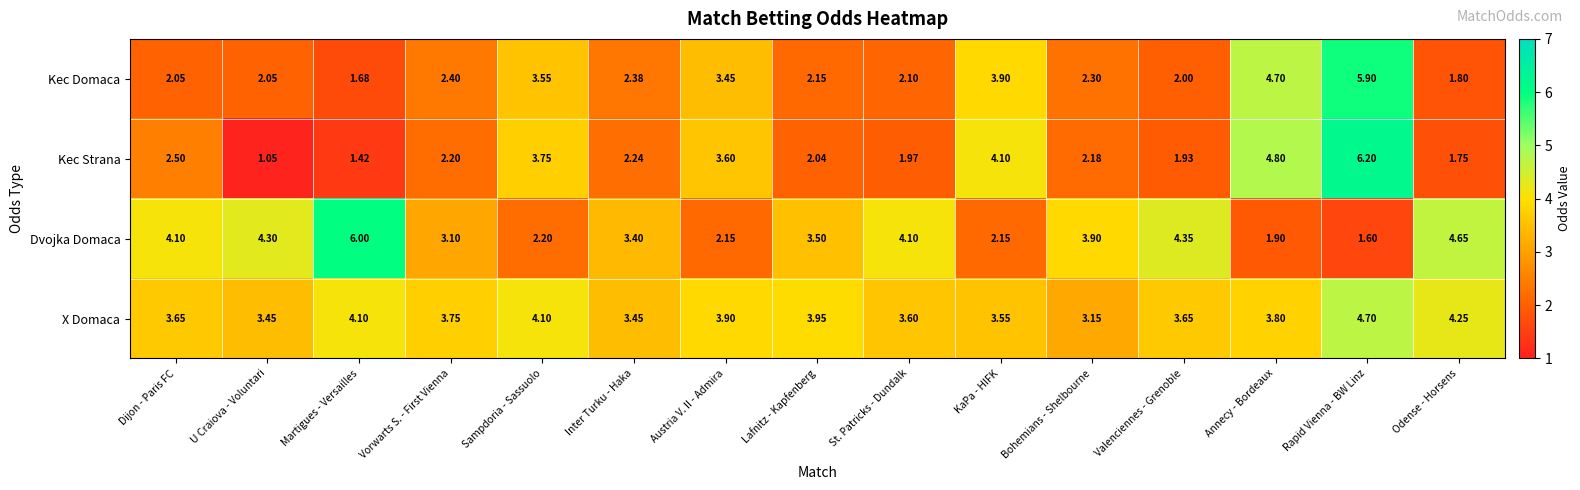

Which category has the highest value in the Kec Strana series?

Rapid Vienna - BW Linz